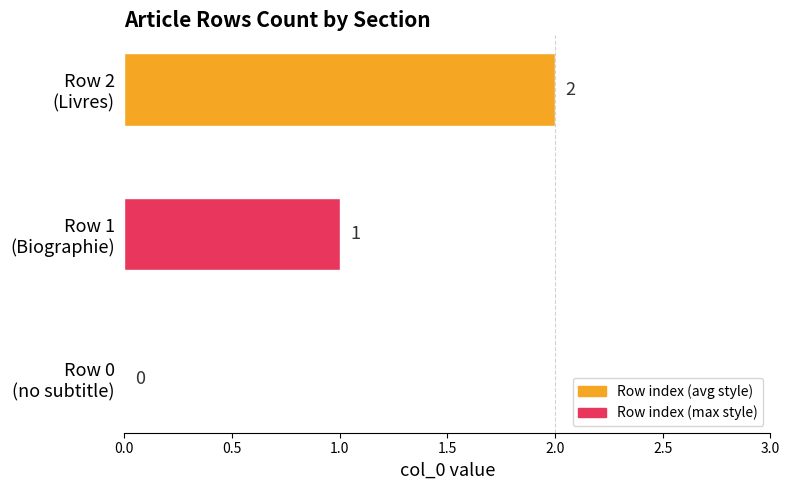

How many values are between 0 and 2?

3